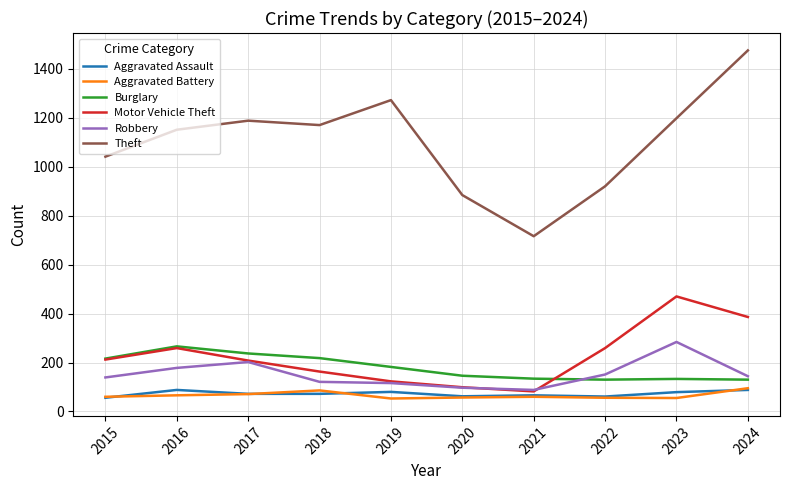

The value of Robbery at 2017 is 74. True or false?

False